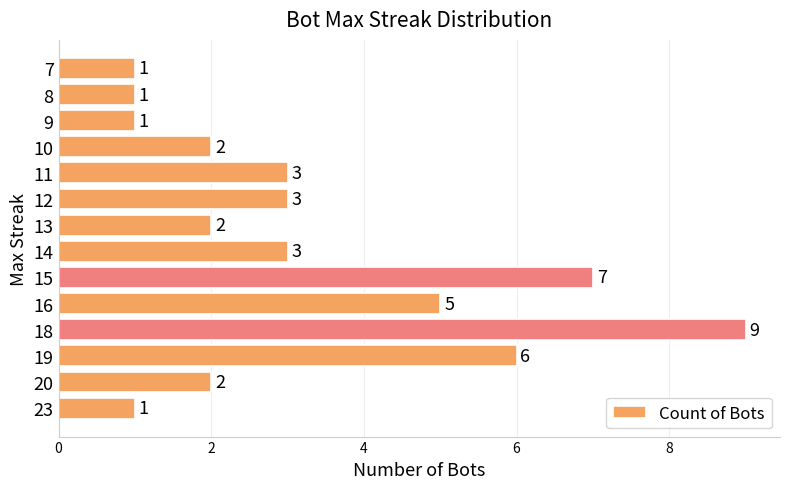

Reading bottom to top, extract all data points from this chart.

1	2	6	9	5	7	3	2	3	3	2	1	1	1